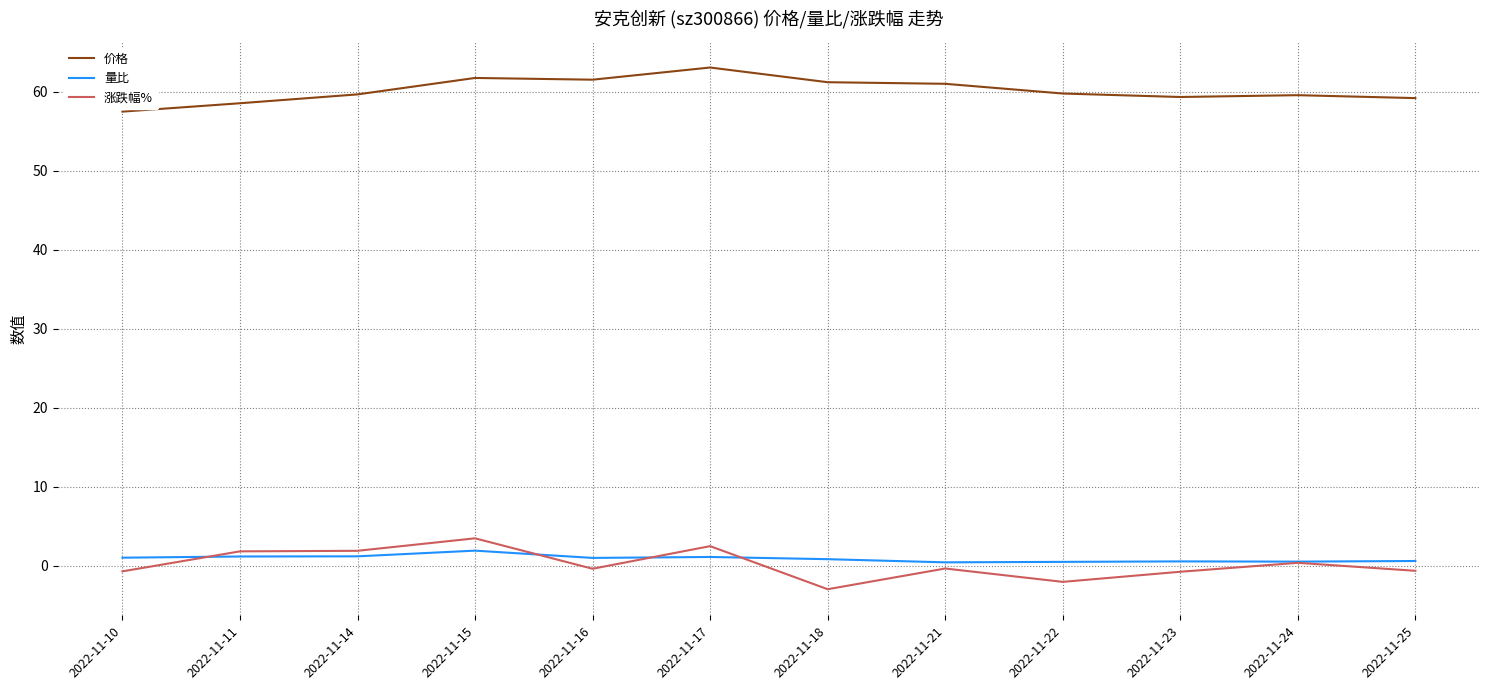

What is the maximum value shown in the chart?

63.1